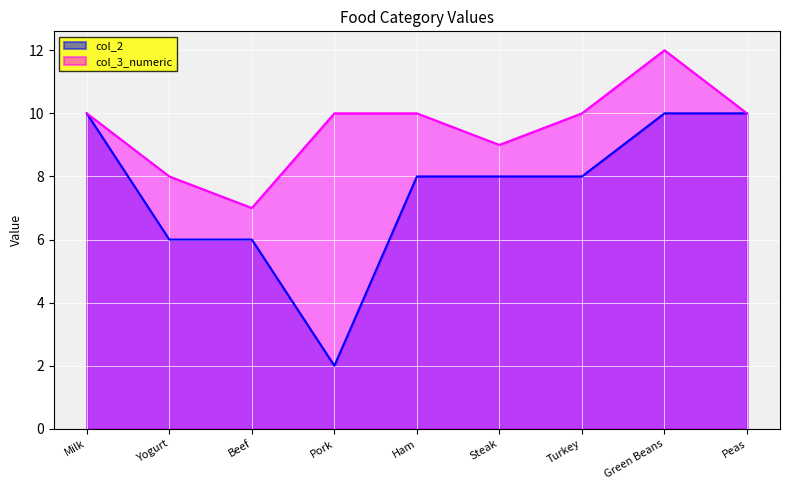

What are all the series names shown in the legend?

col_2, col_3_numeric